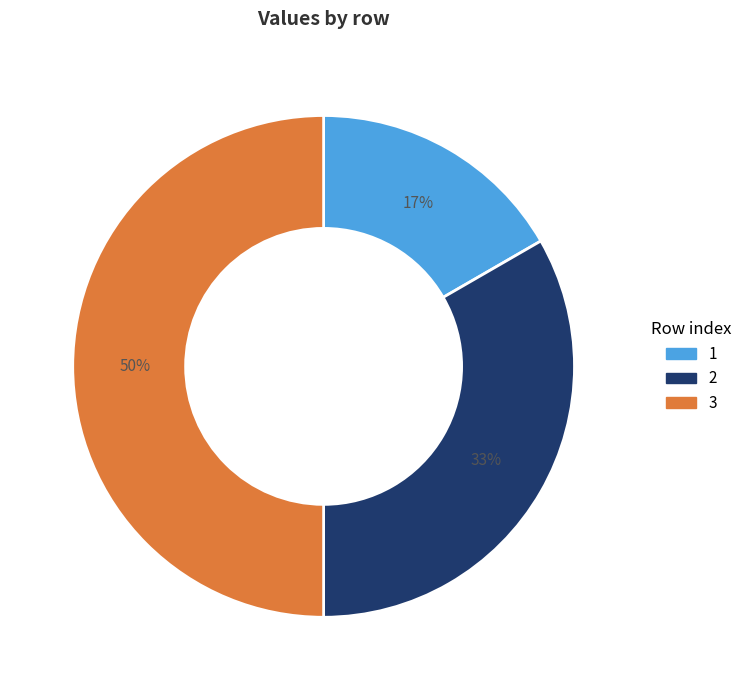

To the nearest percent, what is the average slice percentage?

33%